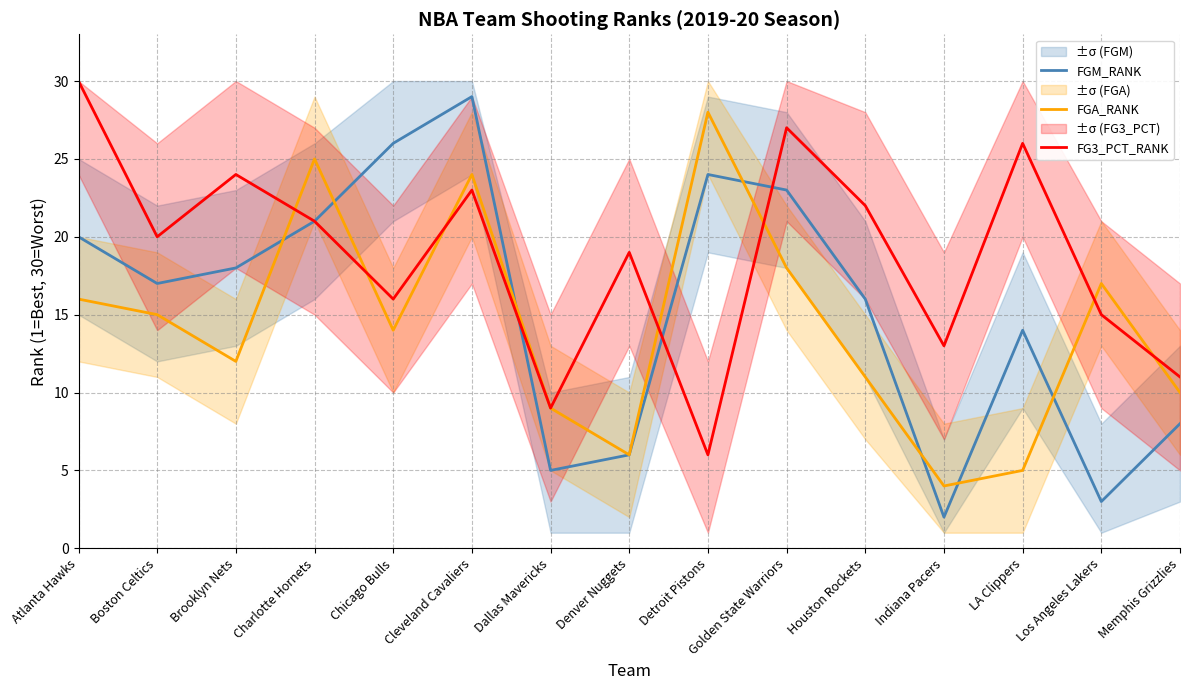

The value of FG3_PCT_RANK at Los Angeles Lakers is 23. True or false?

False